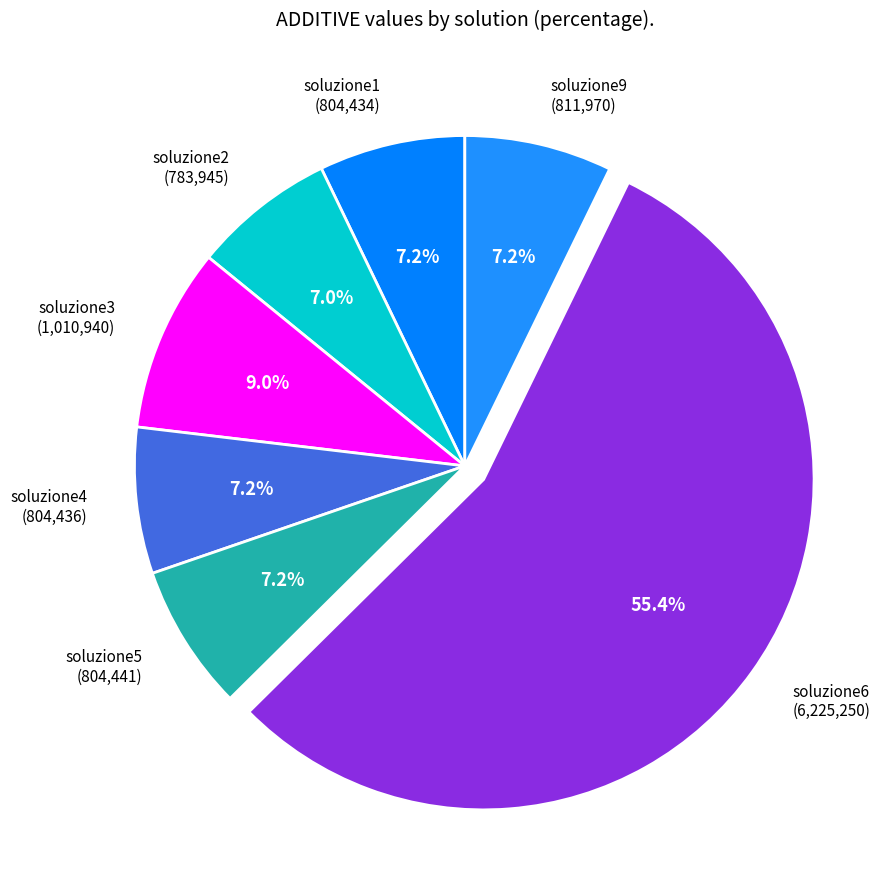

How many slices are in this pie chart?

7